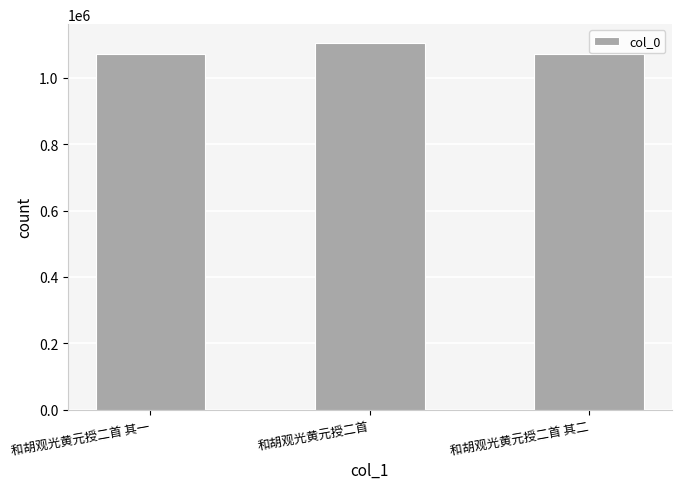

How many data points does each series have?

3